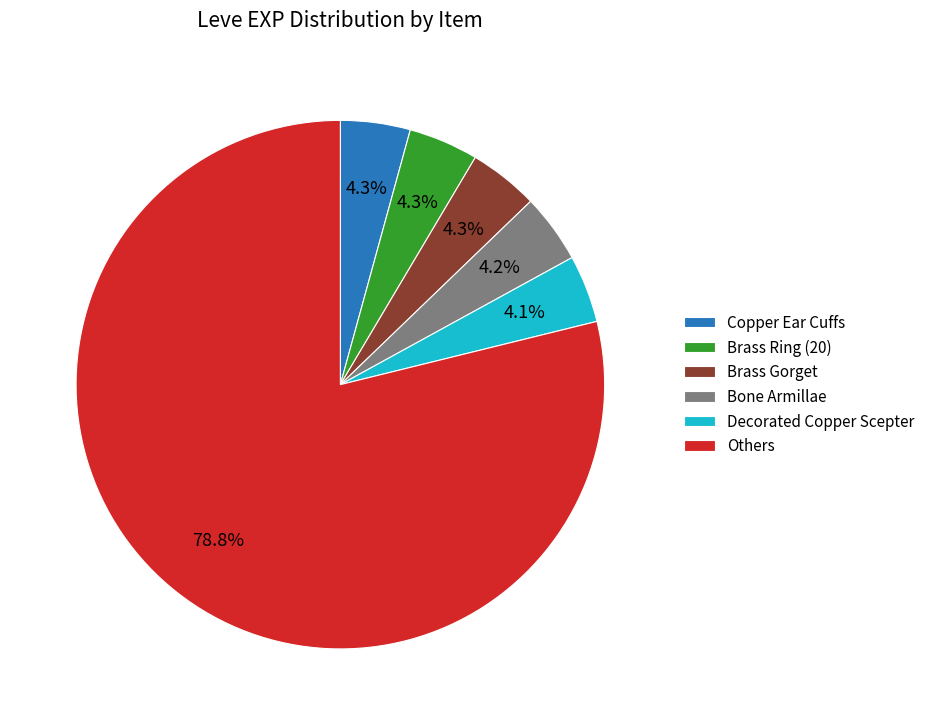

Which has a higher value, Others or Brass Ring (20)?

Others